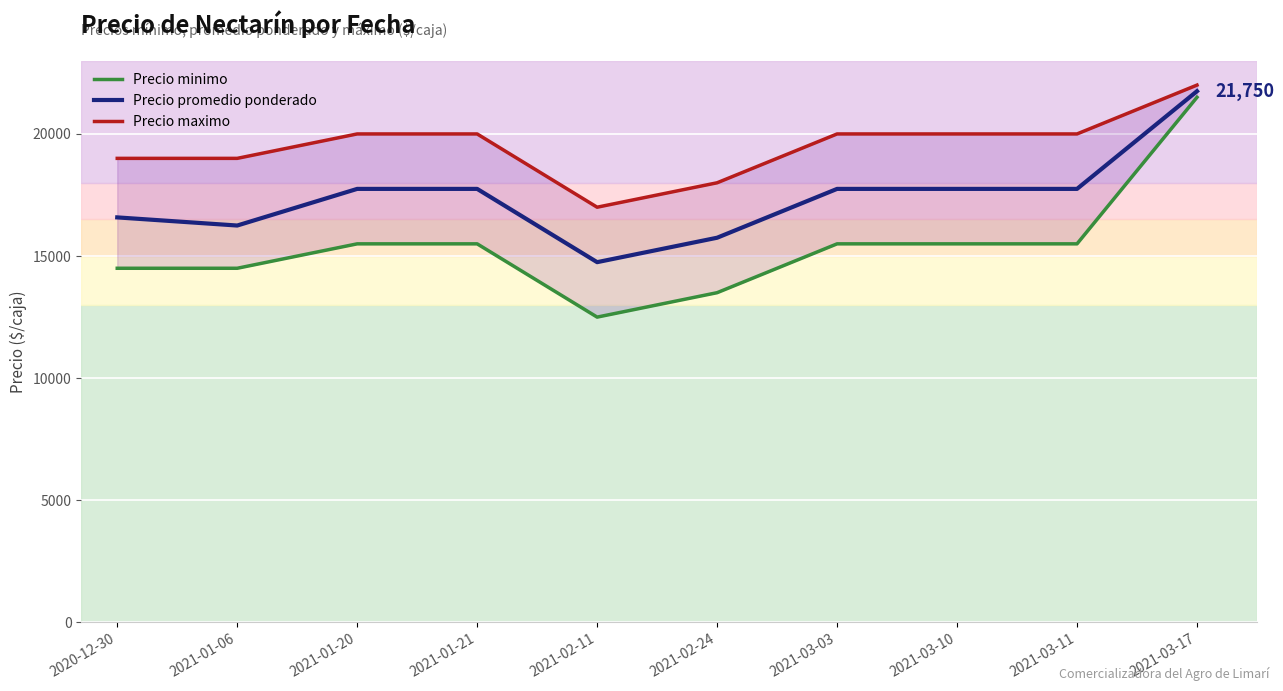

Reading left to right, what are all the values shown in this chart?

Precio minimo: 2020-12-30=14500	2021-01-06=14500	2021-01-20=15500	2021-01-21=15500	2021-02-11=12500	2021-02-24=13500	2021-03-03=15500	2021-03-10=15500	2021-03-11=15500	2021-03-17=21500
Precio promedio ponderado: 2020-12-30=16583	2021-01-06=16250	2021-01-20=17750	2021-01-21=17750	2021-02-11=14750	2021-02-24=15750	2021-03-03=17750	2021-03-10=17750	2021-03-11=17750	2021-03-17=21750
Precio maximo: 2020-12-30=19000	2021-01-06=19000	2021-01-20=20000	2021-01-21=20000	2021-02-11=17000	2021-02-24=18000	2021-03-03=20000	2021-03-10=20000	2021-03-11=20000	2021-03-17=22000